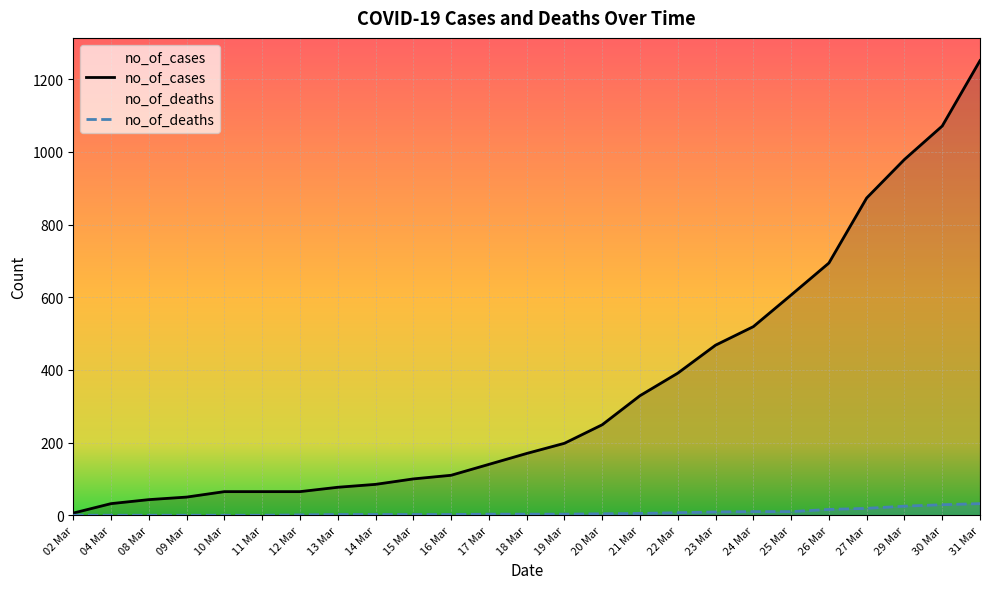

True or false: no_of_deaths and no_of_cases intersect in this chart.

False